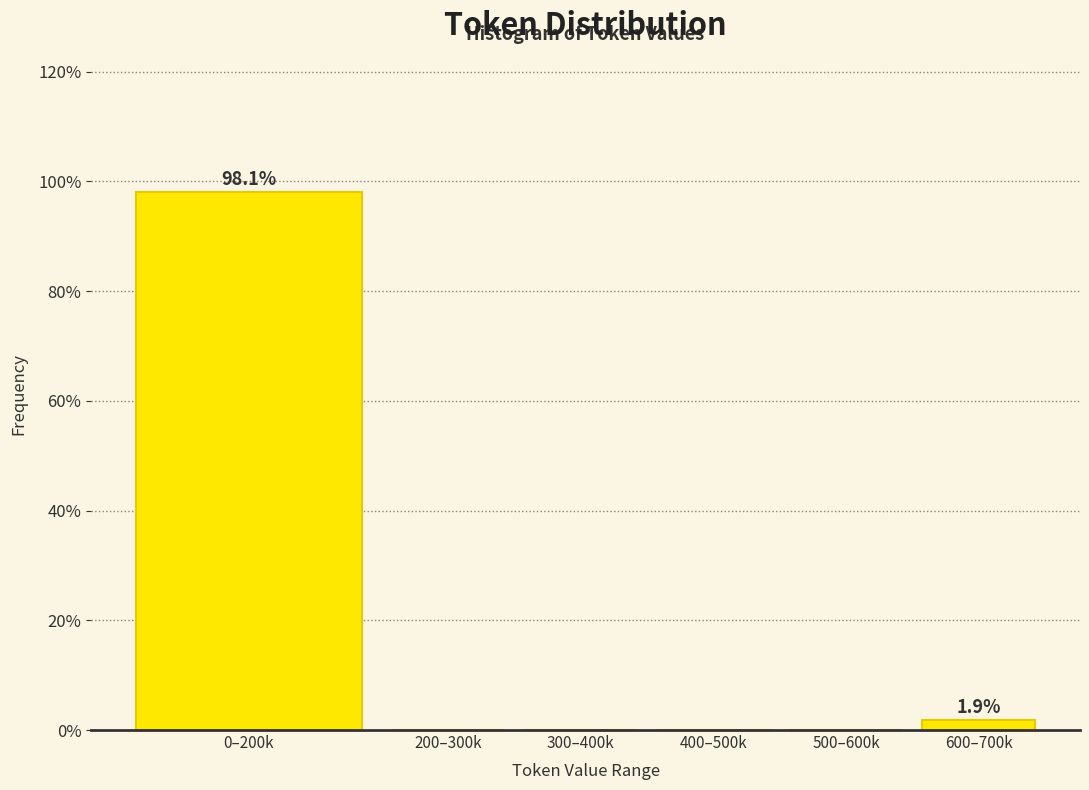

Reading right to left, what are all the values shown in this chart?

600–700k=1.9	500–600k=0.0	400–500k=0.0	300–400k=0.0	200–300k=0.0	0–200k=98.1